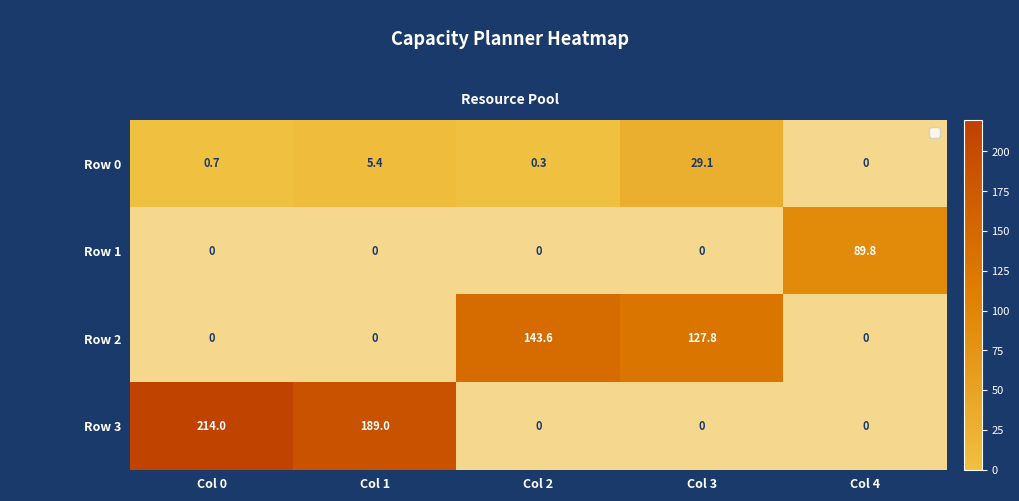

Between Col 1 and Col 2, which is larger?

Col 1